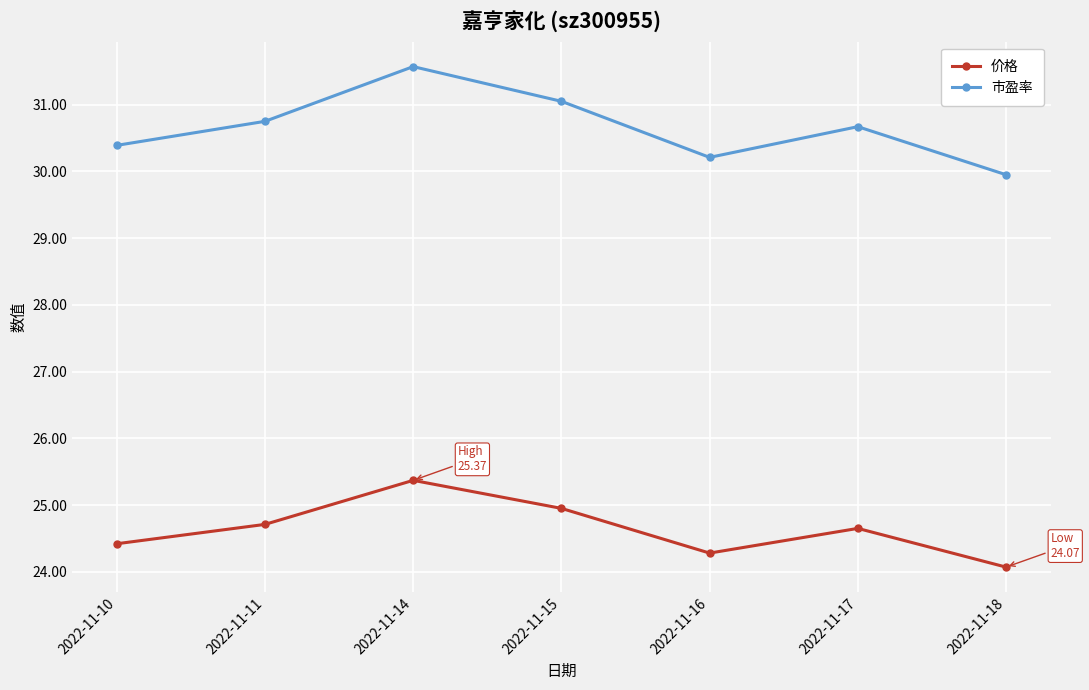

True or false: 价格 and 市盈率 intersect in this chart.

False